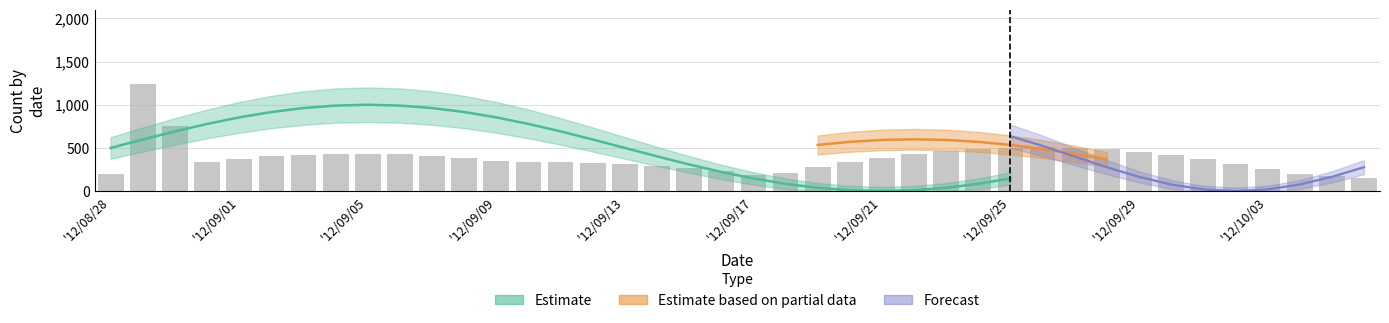

Count the number of values greater than 376.

20